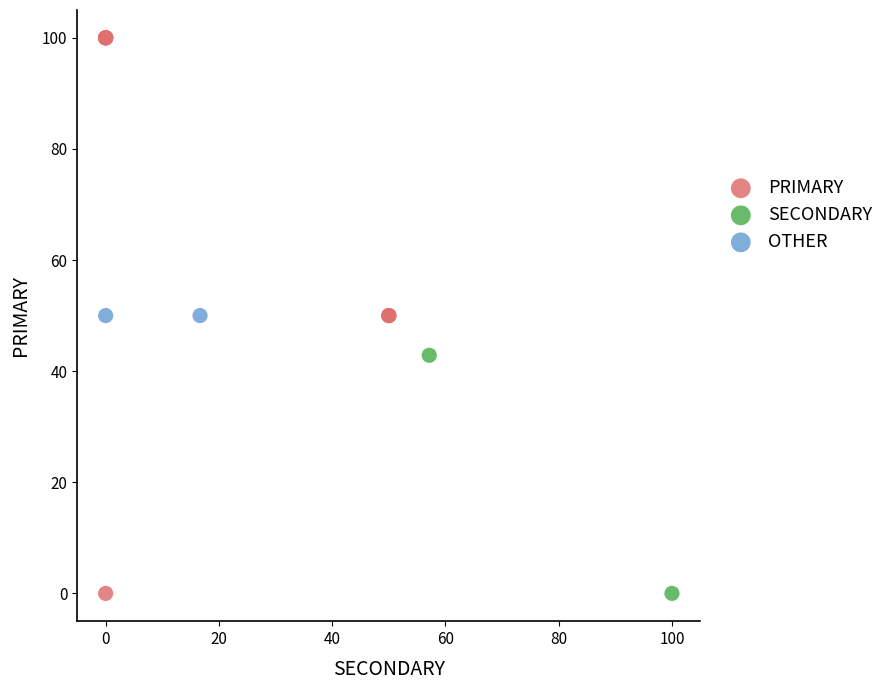

Which series reaches the maximum Y coordinate?

PRIMARY